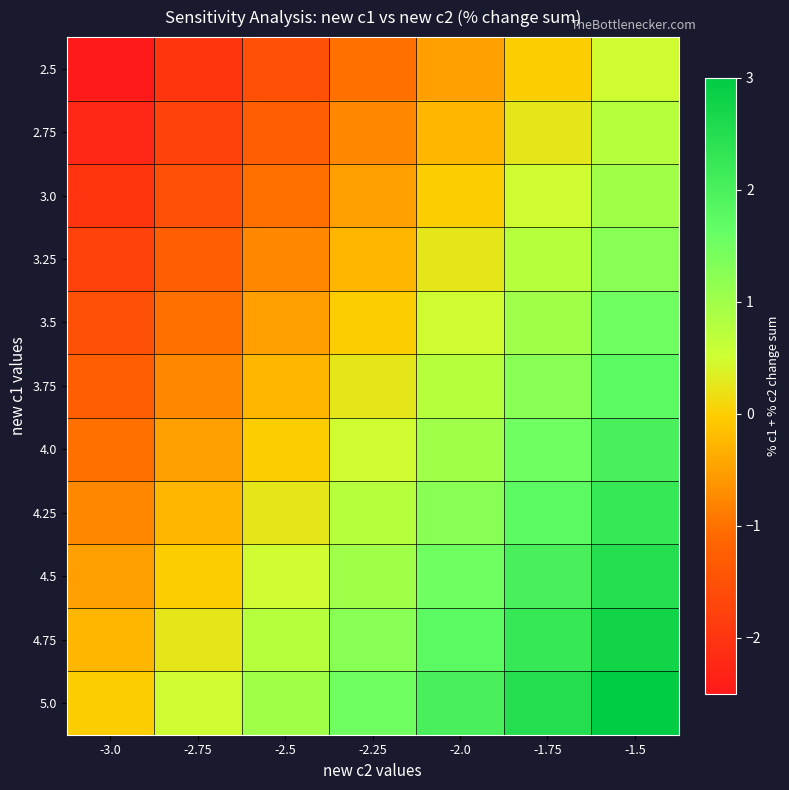

Which series has the largest range (max minus min)?

2.5